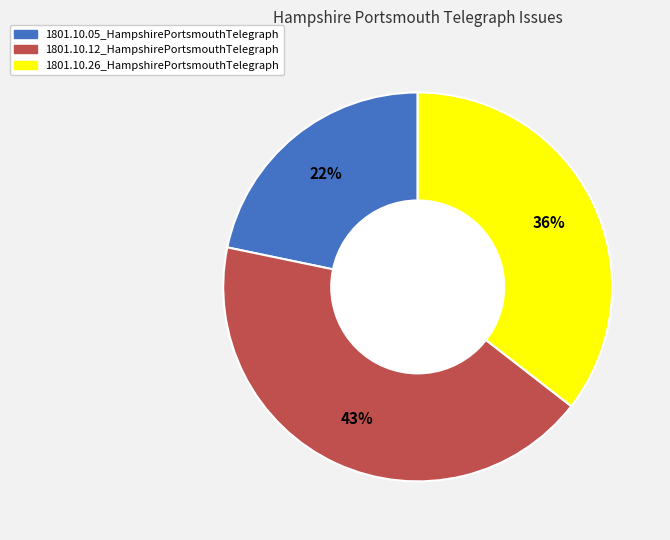

Does 1801.10.12_HampshirePortsmouthTelegraph represent more than half of the total?

No